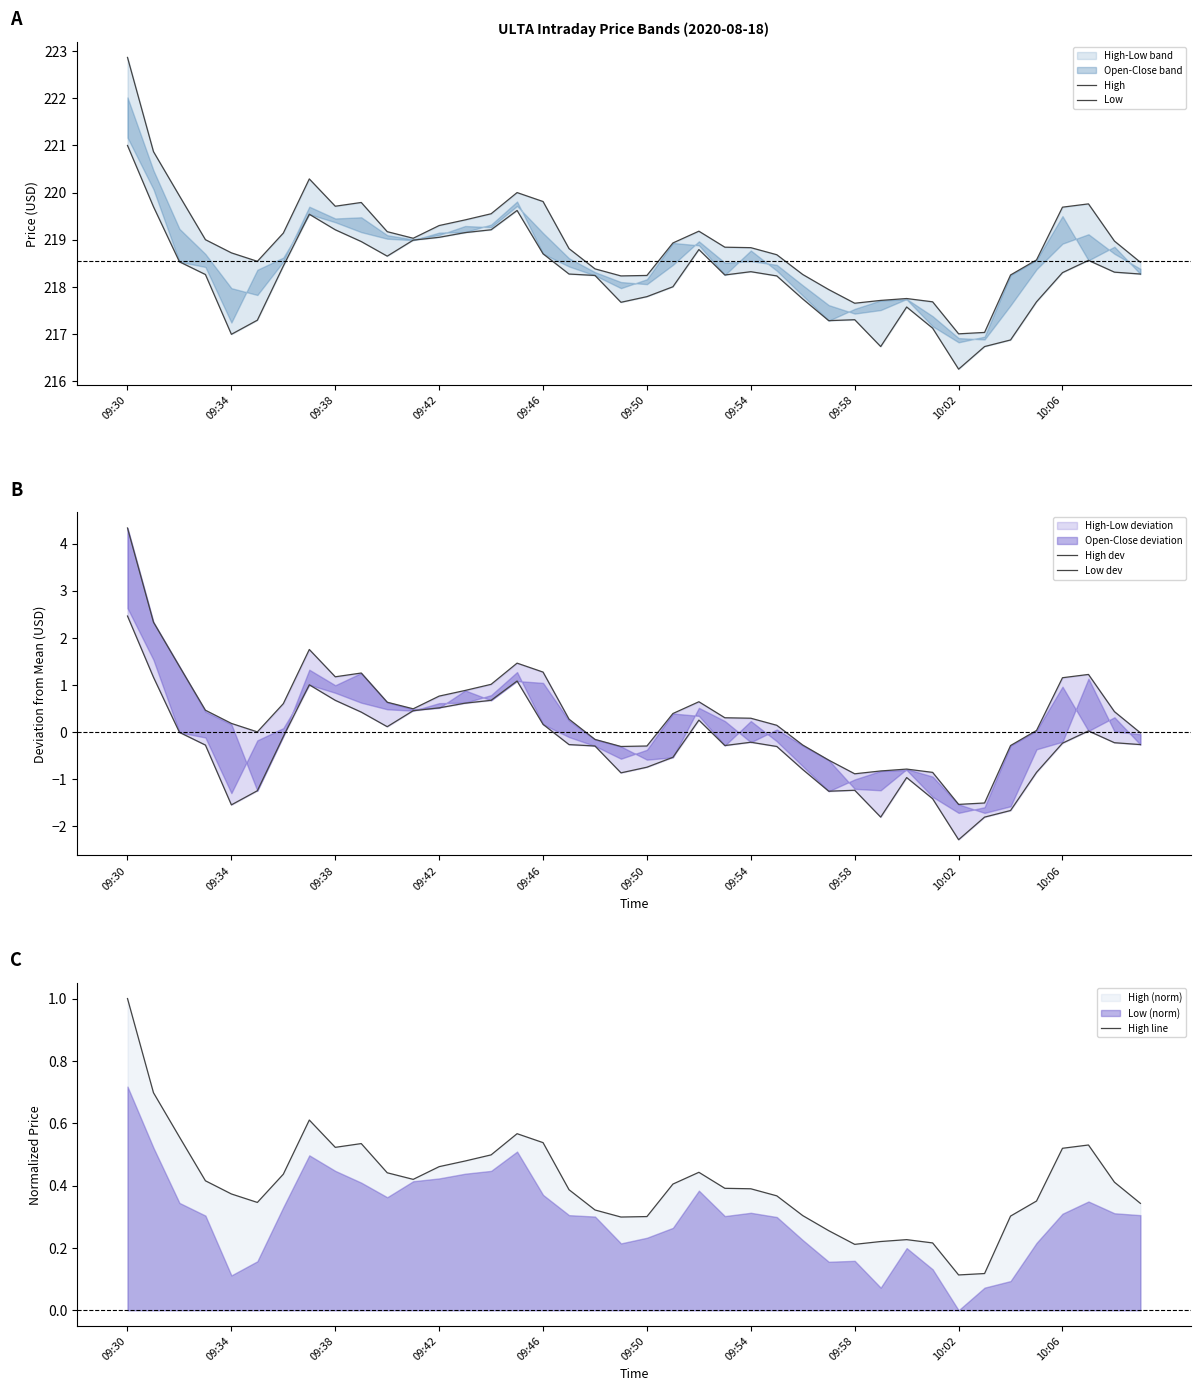

True or false: High dev and High intersect in this chart.

False